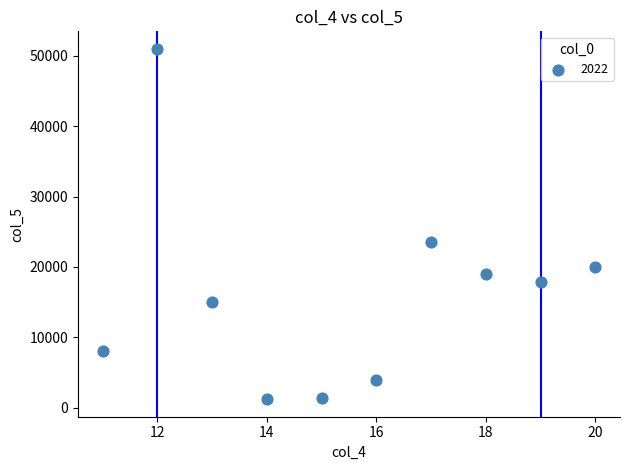

What Y value in the scatter plot is closest to 26100?

23500